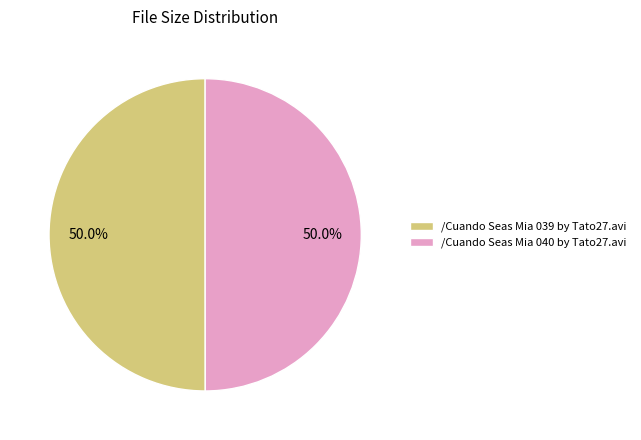

What percentage is the /Cuando Seas Mia 039 by Tato27.avi slice, to the nearest percent?

50%